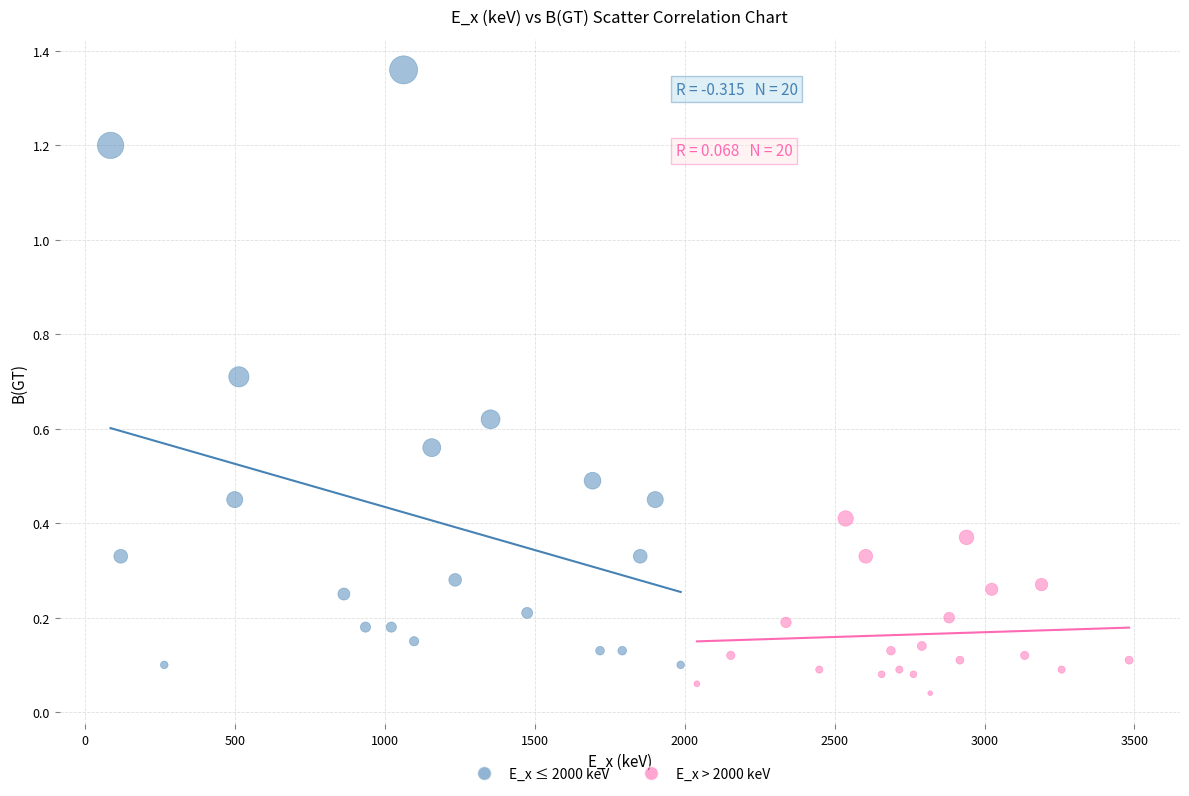

Which series has the largest Y range (max minus min)?

E_x ≤ 2000 keV